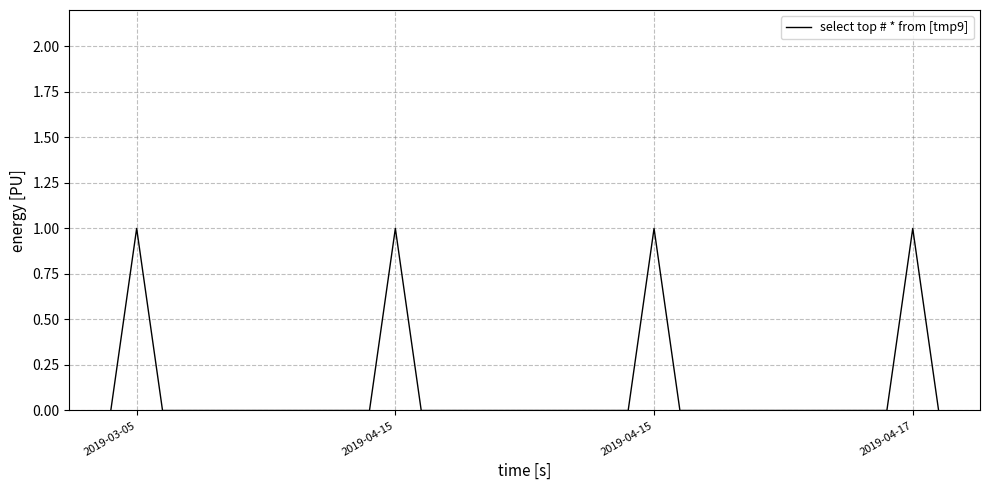

Reading left to right, transcribe all the data shown in this chart.

0	1	0	0	1	0	0	1	0	0	1	0